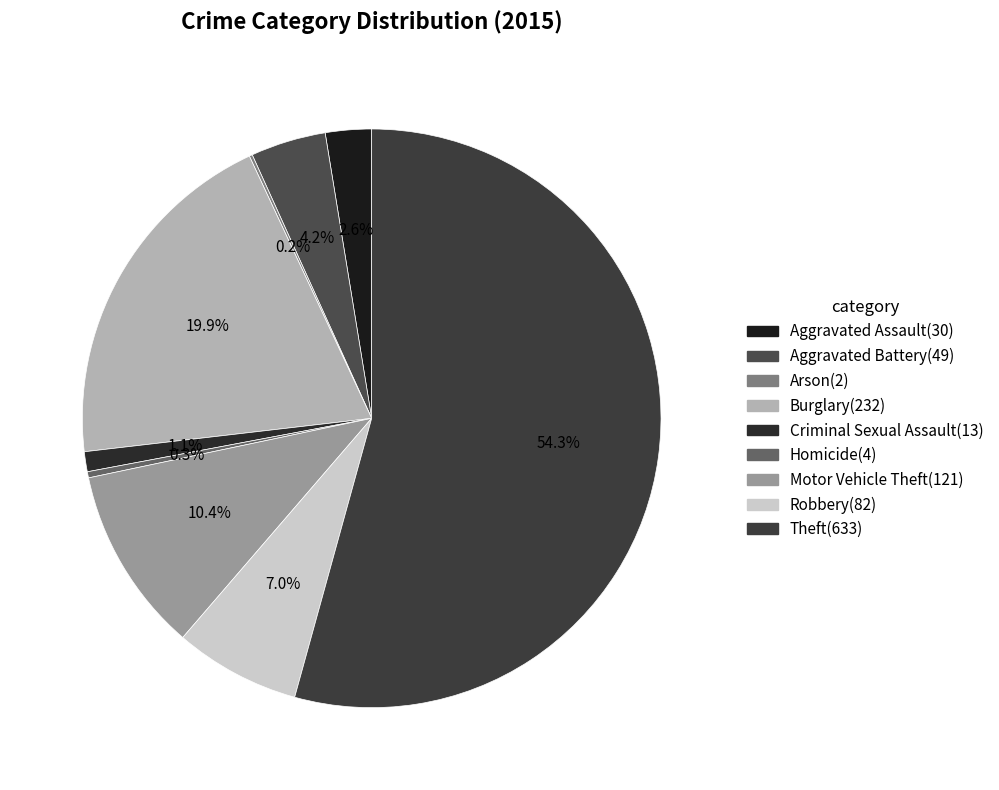

Combined, what portion of the pie is Theft and Burglary?

74.2%